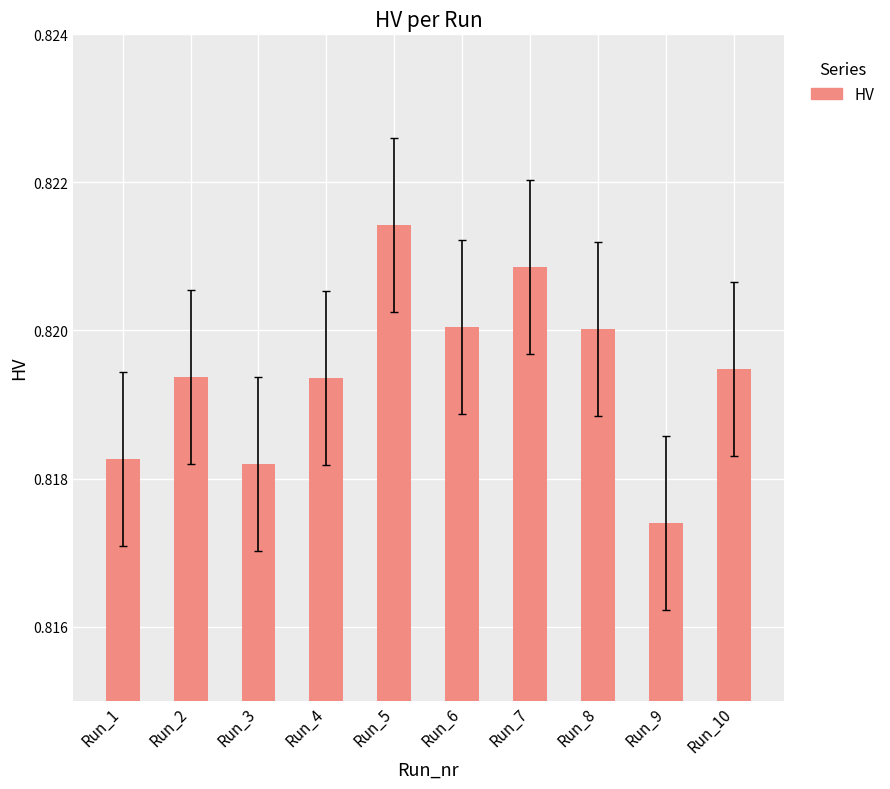

At which category does the chart reach its minimum across all series?

Run_9